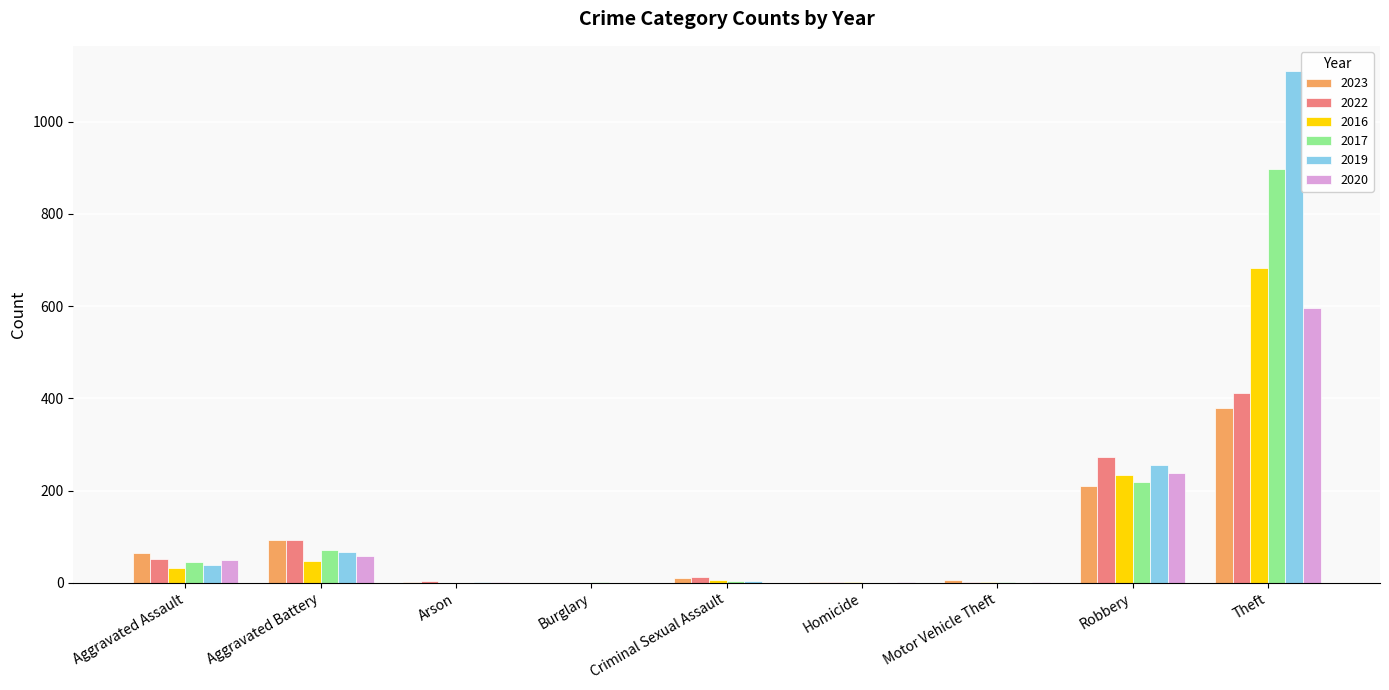

True or false: 2022 has a value of 84 at Theft.

False